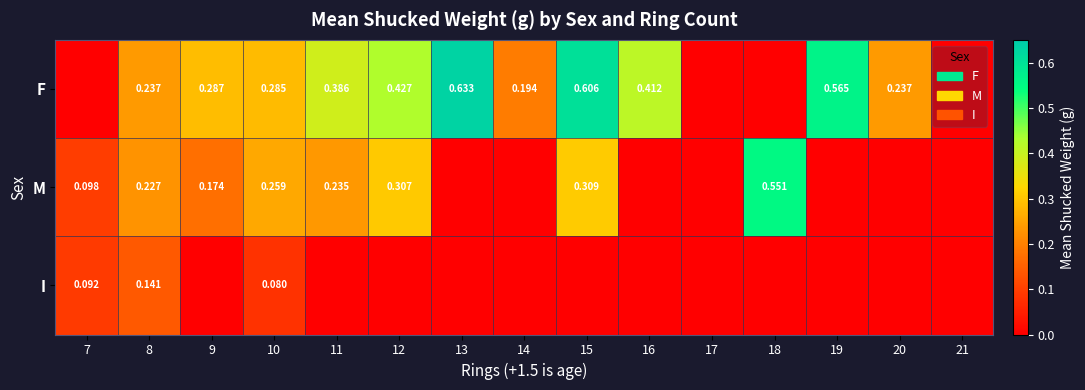

At 8, list the series in order from largest to smallest.

F, M, I